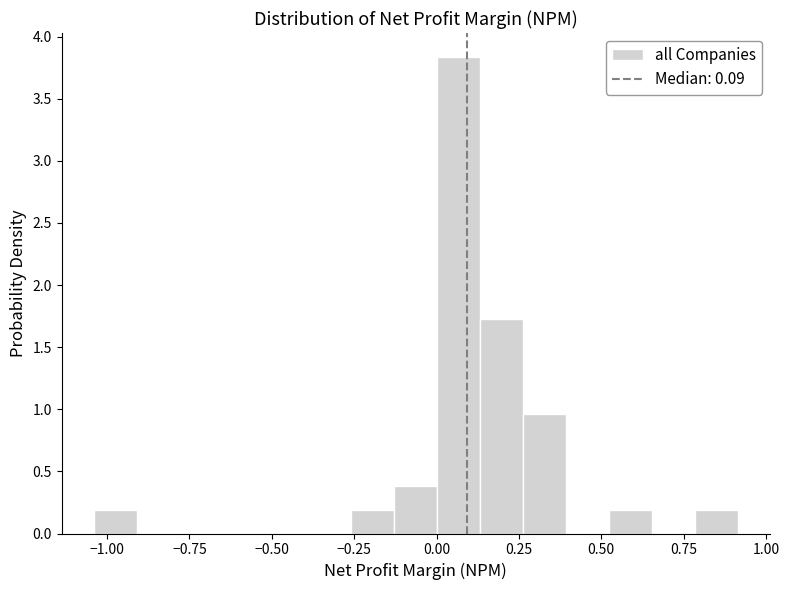

Read against the x-axis, roughly where is the centre of the tallest bar?

0.05